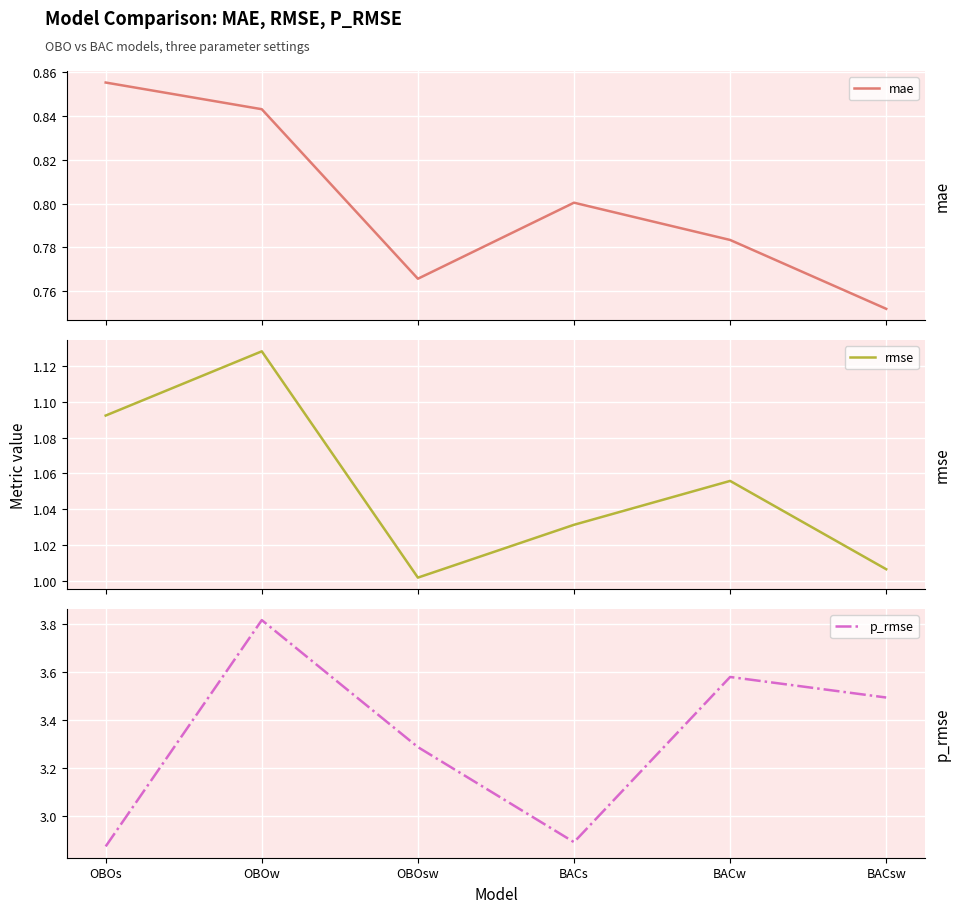

At which category is the sum across all series the highest?

OBOw